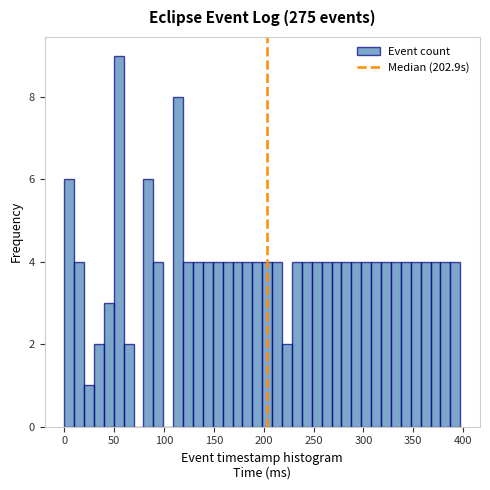

Around what value on the x-axis is the tallest bar? Give the approximate position of its centre, as read against the axis.

55